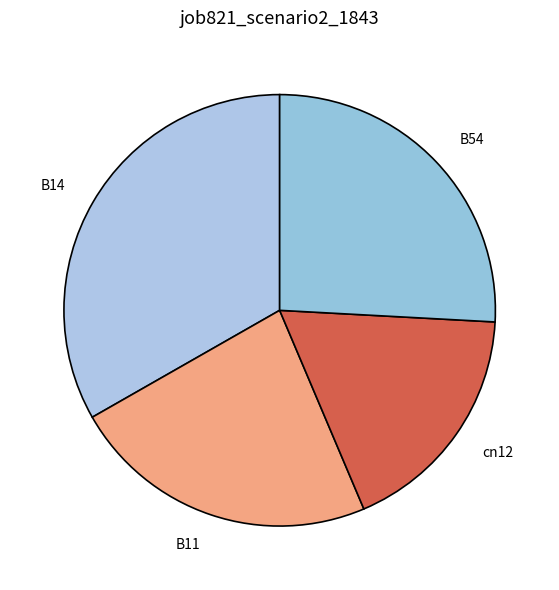

Is there any slice that represents more than half of the pie?

No